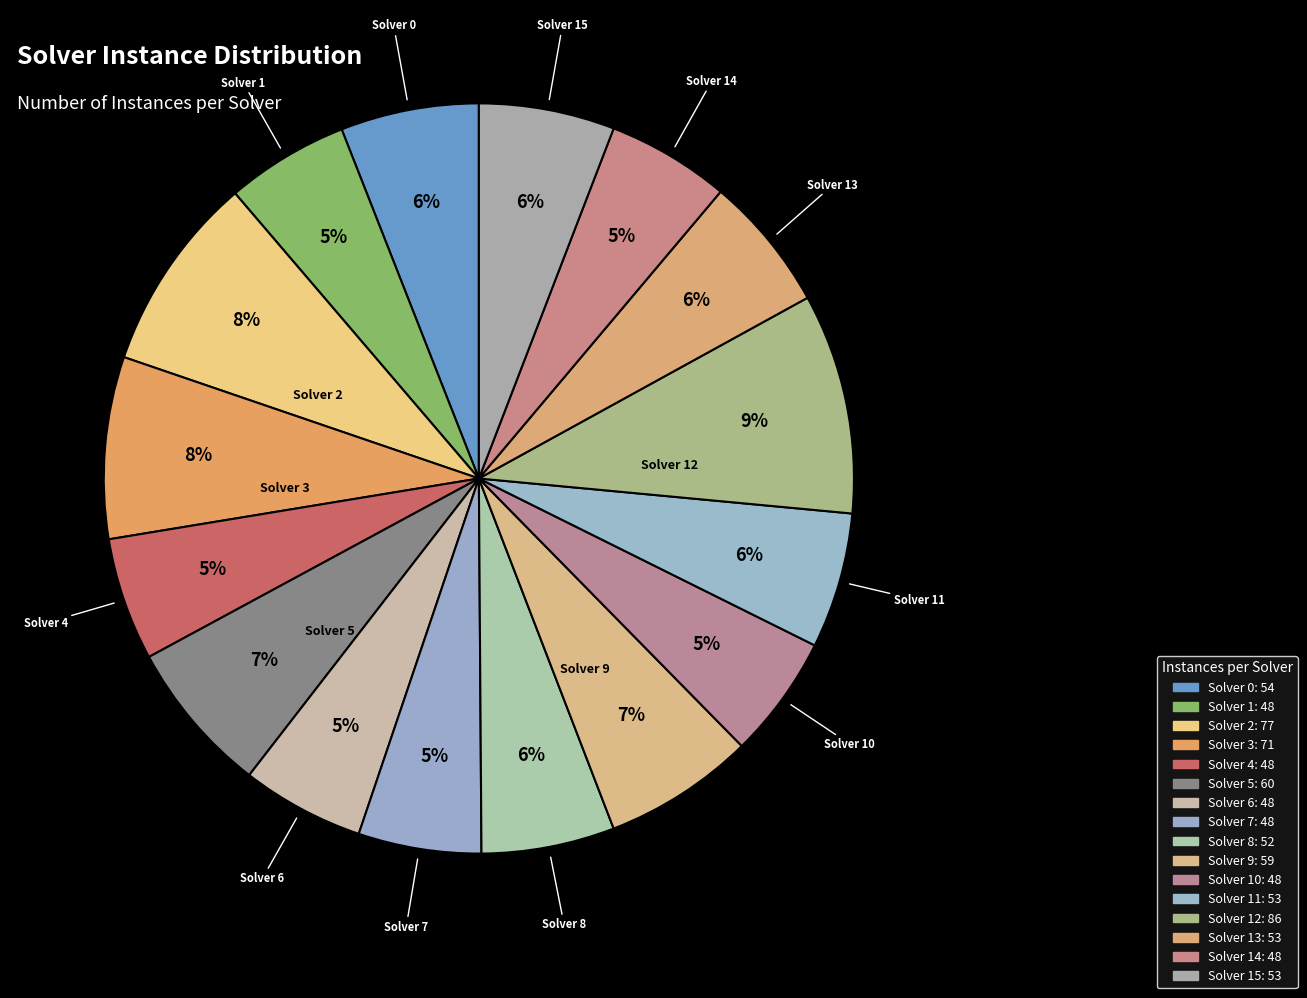

Which slice is the largest?

Solver 12